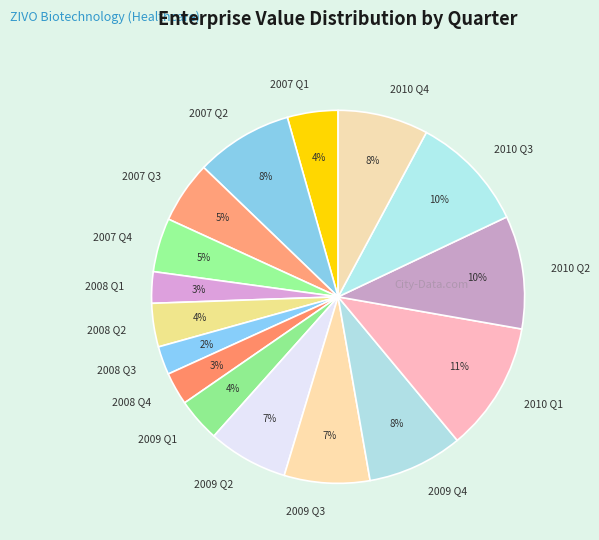

To the nearest percent, what is the difference between the largest and smallest slice percentages?

9%